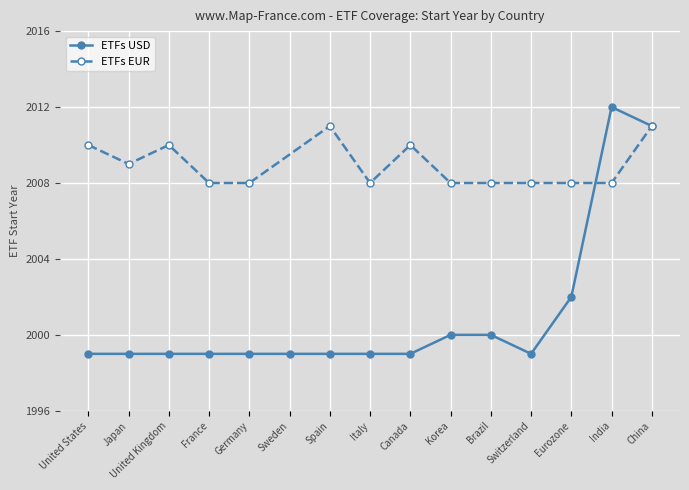

Between Japan and United Kingdom, which is larger?

Japan